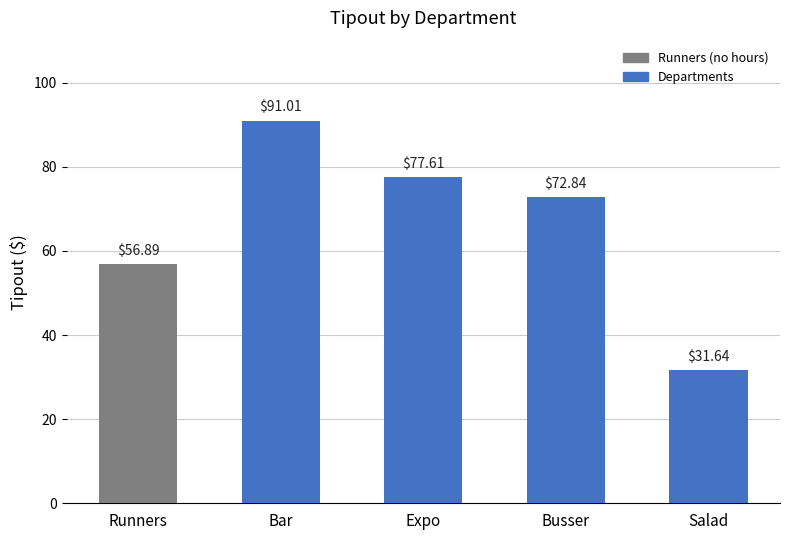

Does the chart contain stacked bars?

No